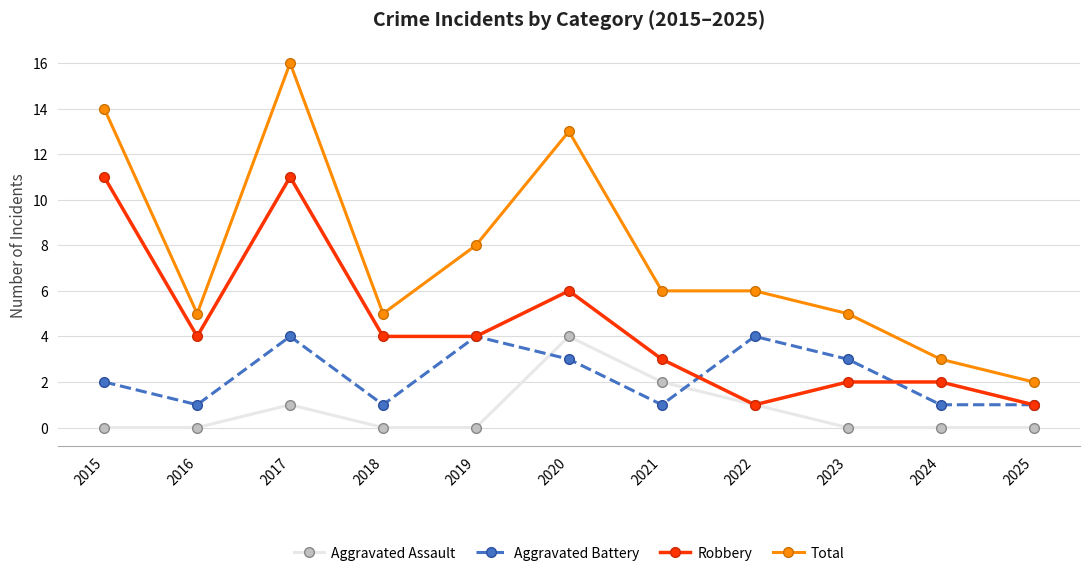

What is the sum of all Robbery values?

49